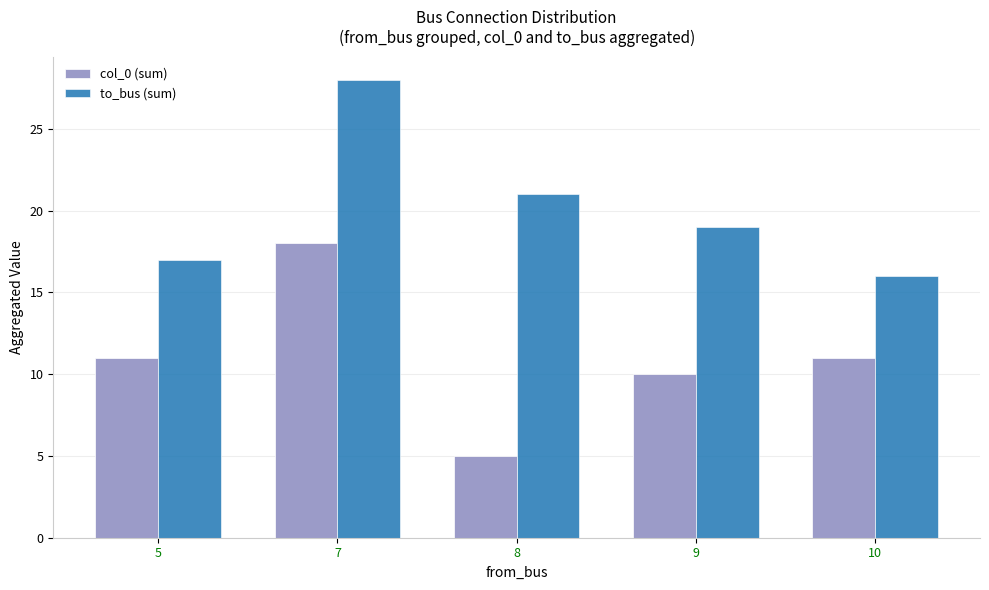

How many distinct data groups are displayed?

2